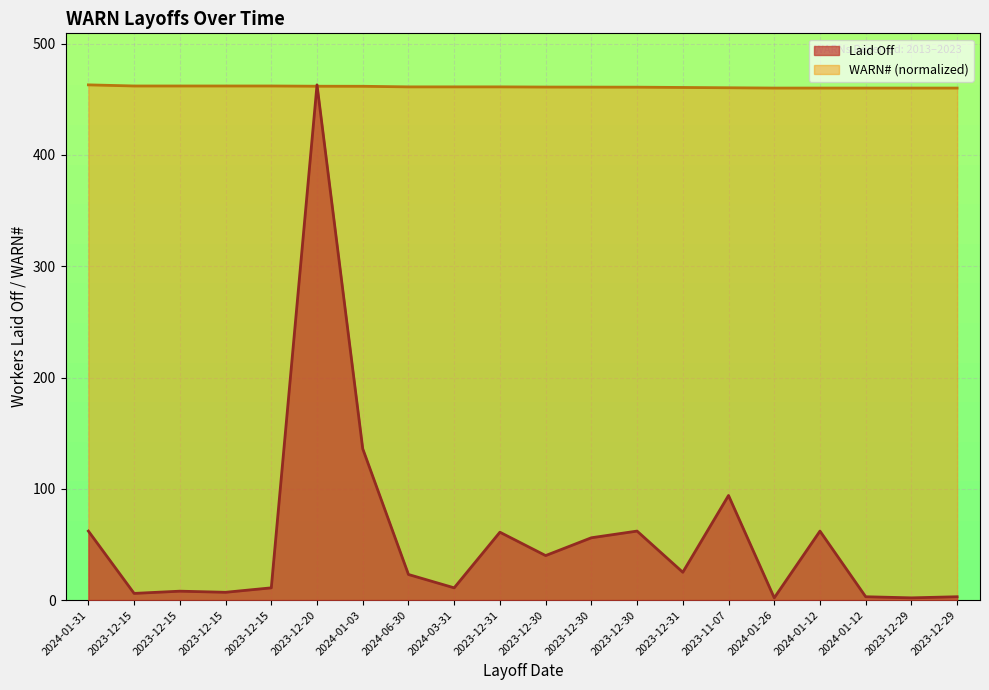

How many intersections are there between Laid Off and WARN#?

2